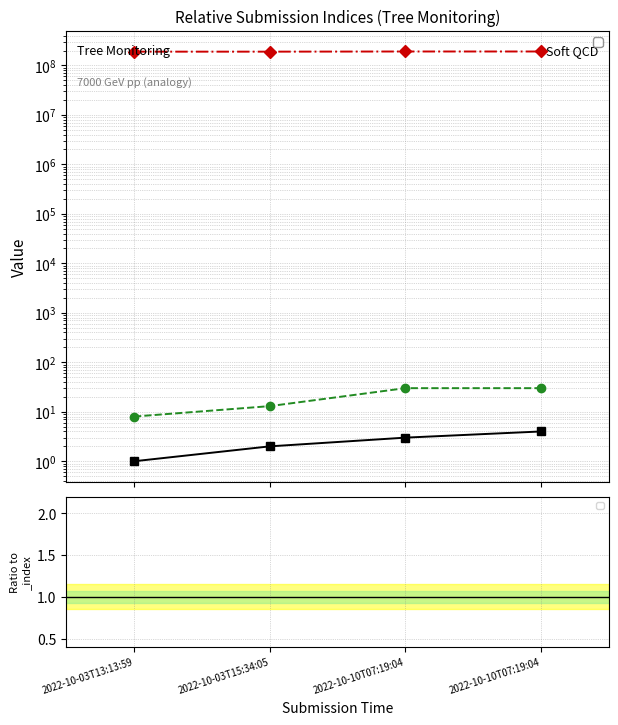

What are all the series names shown in the legend?

_index, _parent_index, _submission__id